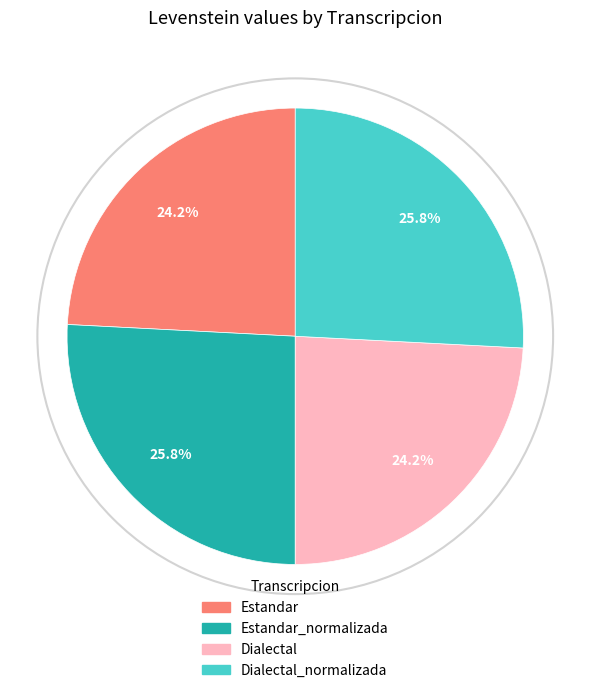

To the nearest percent, what is the average slice percentage?

25%